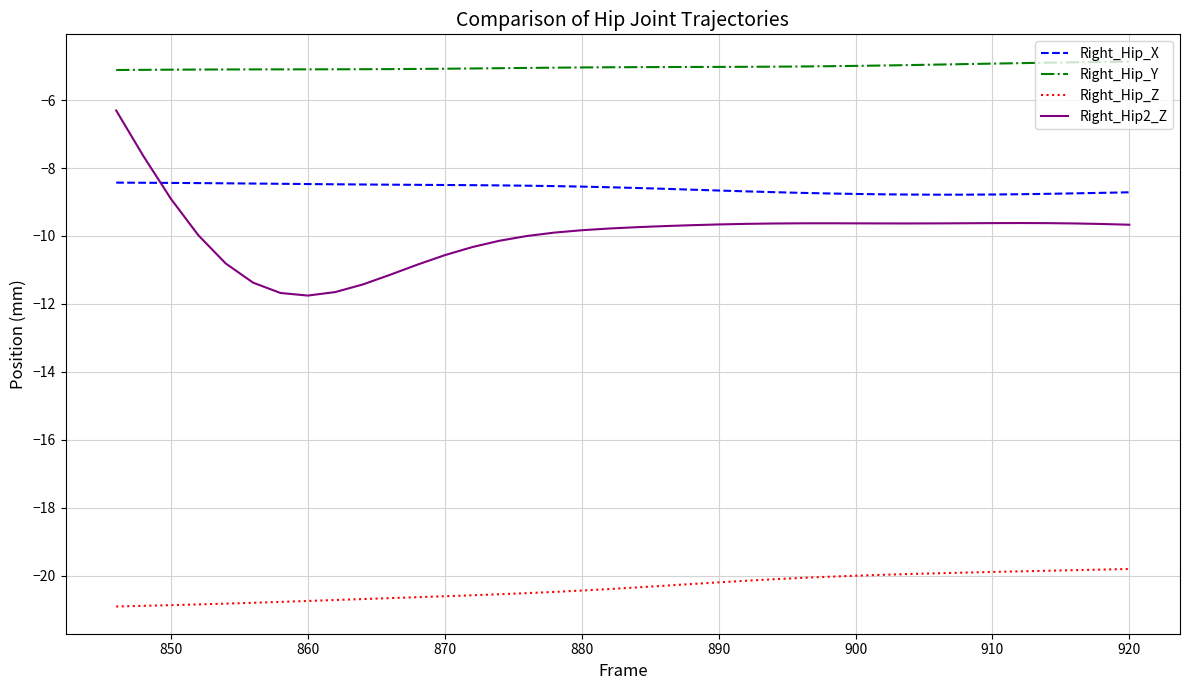

Which series has the largest total across all categories?

Right_Hip_Y